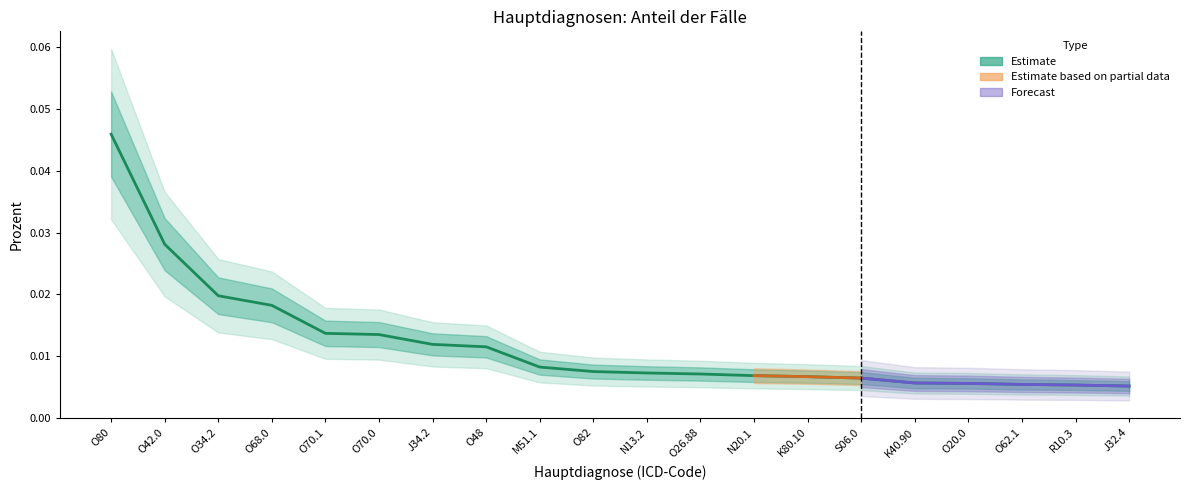

List the labels in order of value, largest first.

O80, O42.0, O34.2, O68.0, O70.1, O70.0, J34.2, O48, M51.1, O82, N13.2, O26.88, N20.1, K80.10, S06.0, K40.90, O20.0, O62.1, R10.3, J32.4